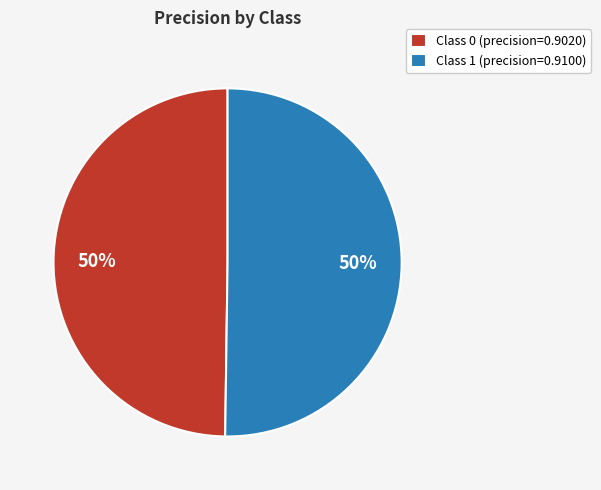

What percentage is the Class 0 (precision=0.9020) slice, to the nearest percent?

50%